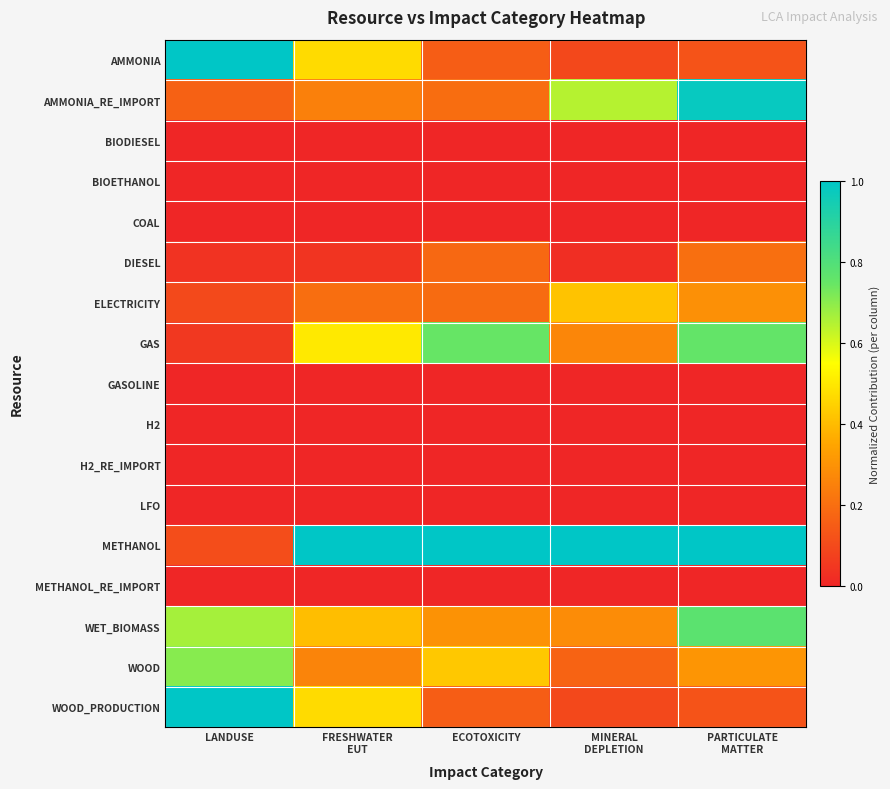

Between FRESHWATER EUT and PARTICULATE MATTER, which series saw the biggest shift?

AMMONIA_RE_IMPORT